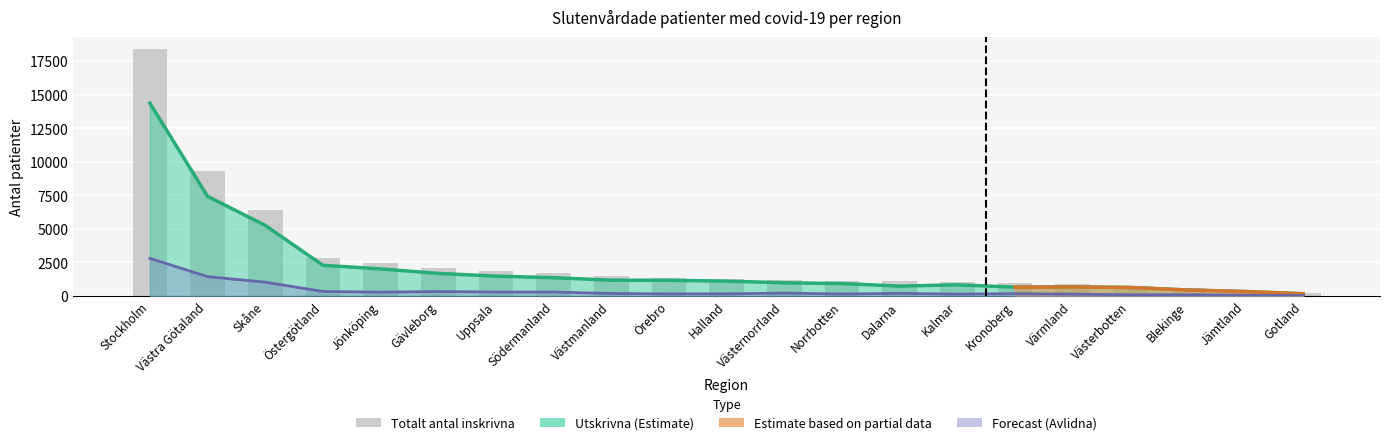

What position from the right is Västmanland?

13